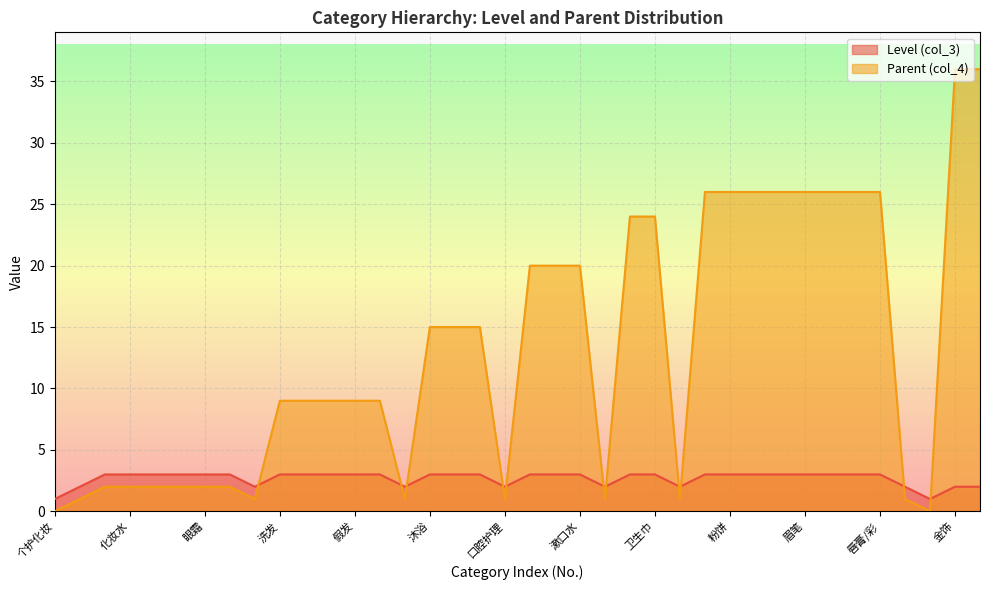

The Level (col_3) series shows 3 at 面霜乳液. True or false?

True